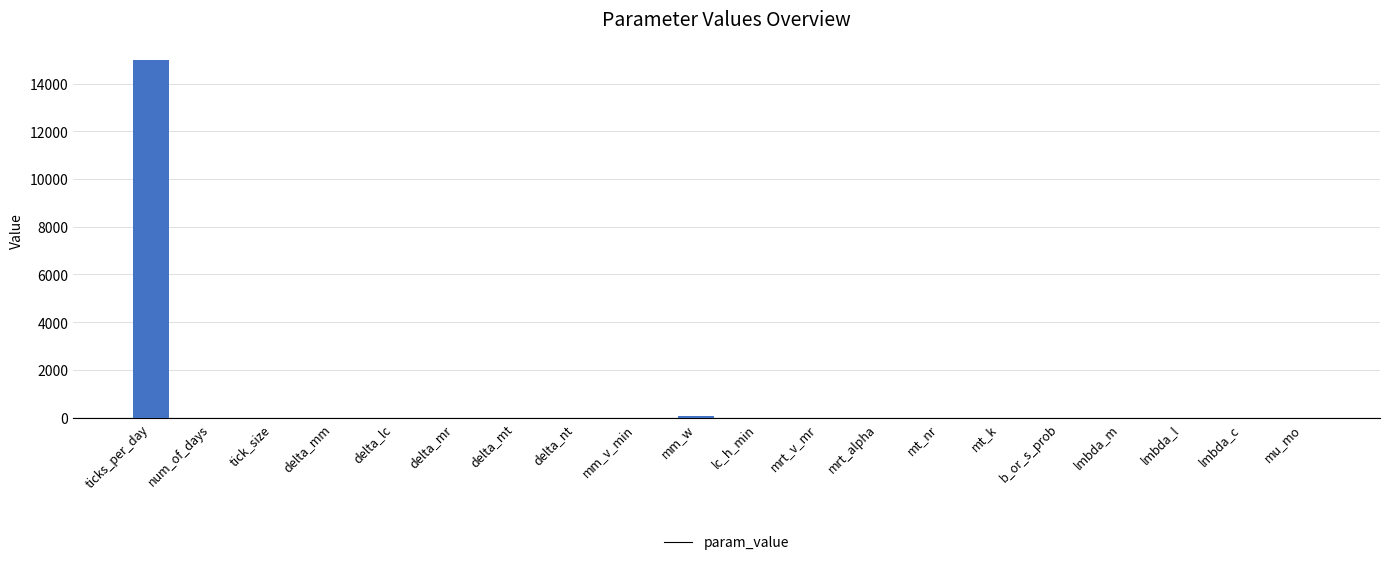

The chart shows a value of 0.0 at lmbda_m. True or false?

True